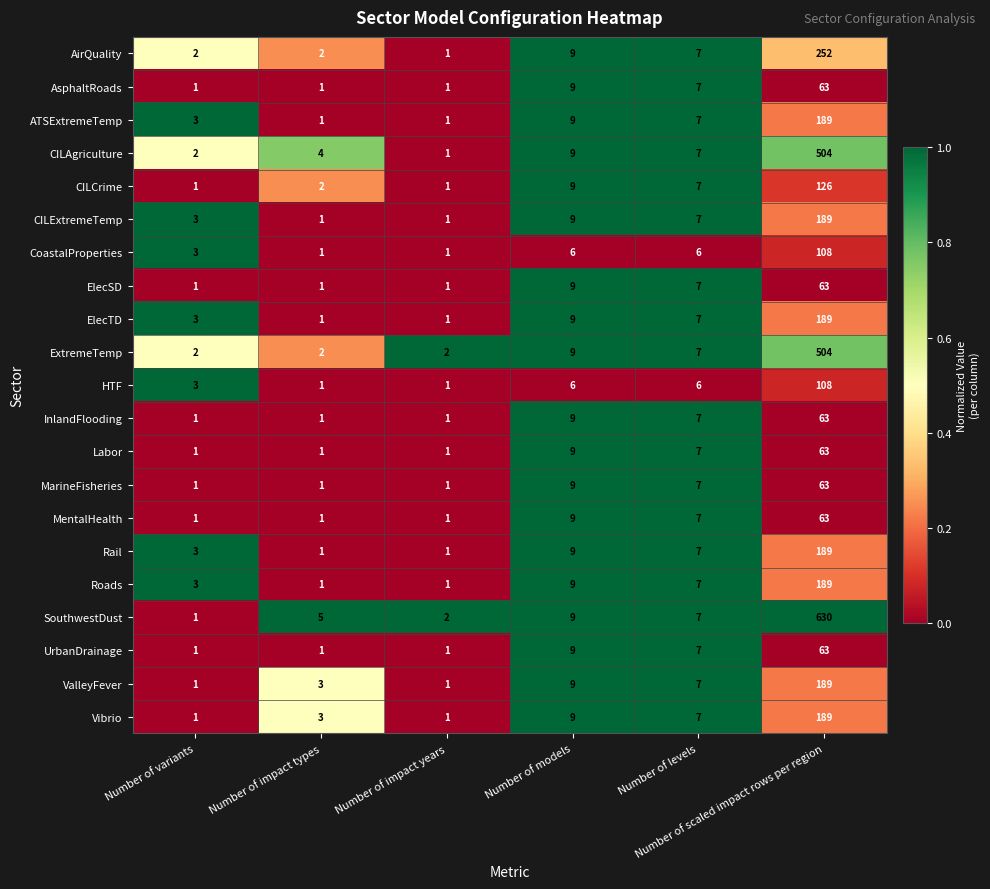

Which series has the largest range (max minus min)?

SouthwestDust